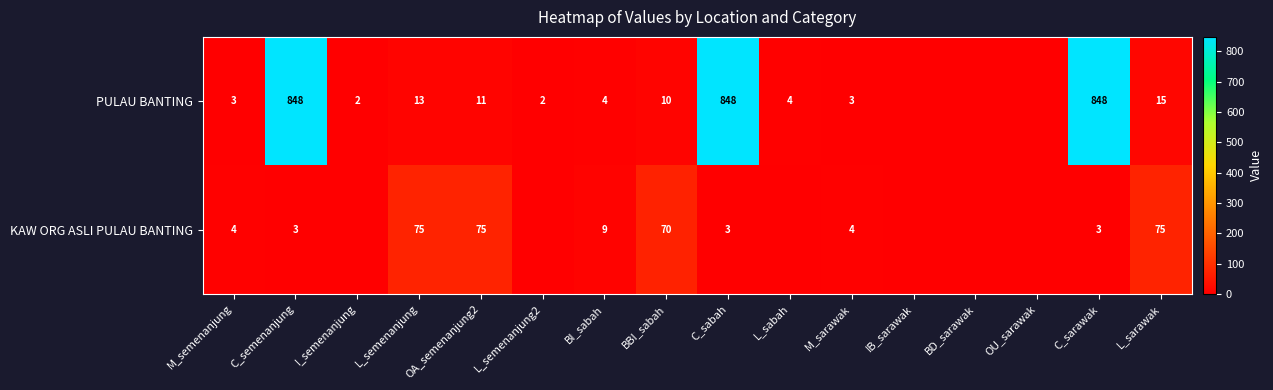

True or false: PULAU BANTING has a value of 16 at OA_semenanjung2.

False